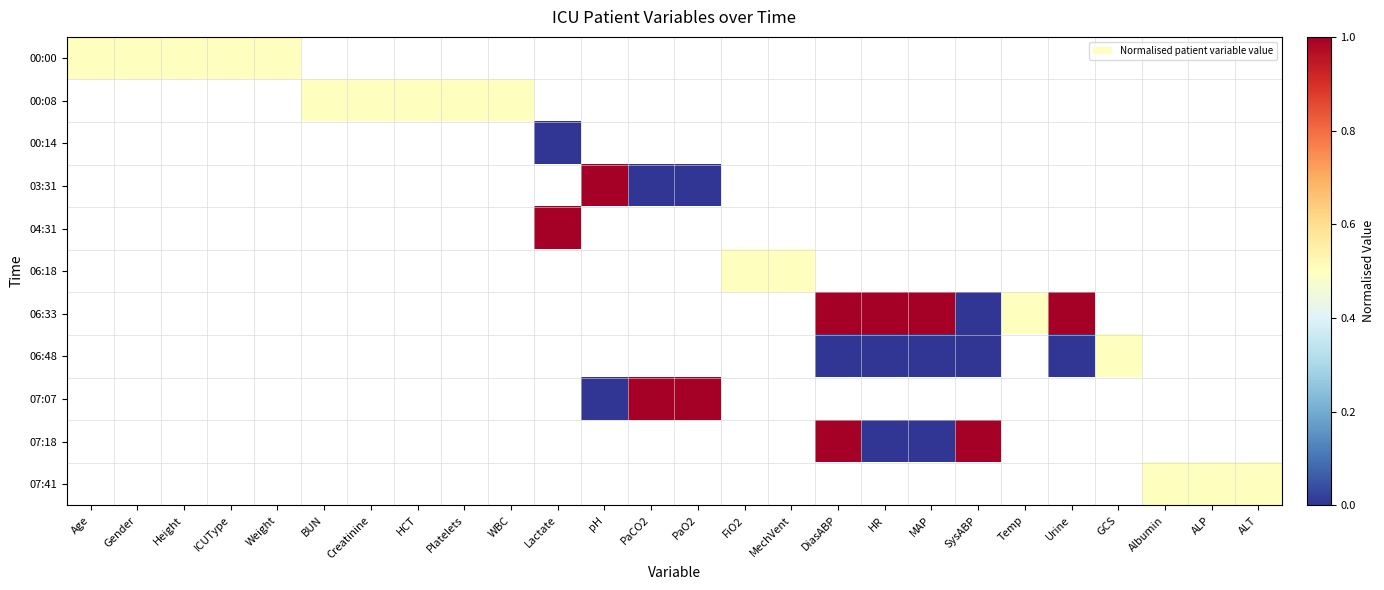

How many categories are shown in the chart?

26